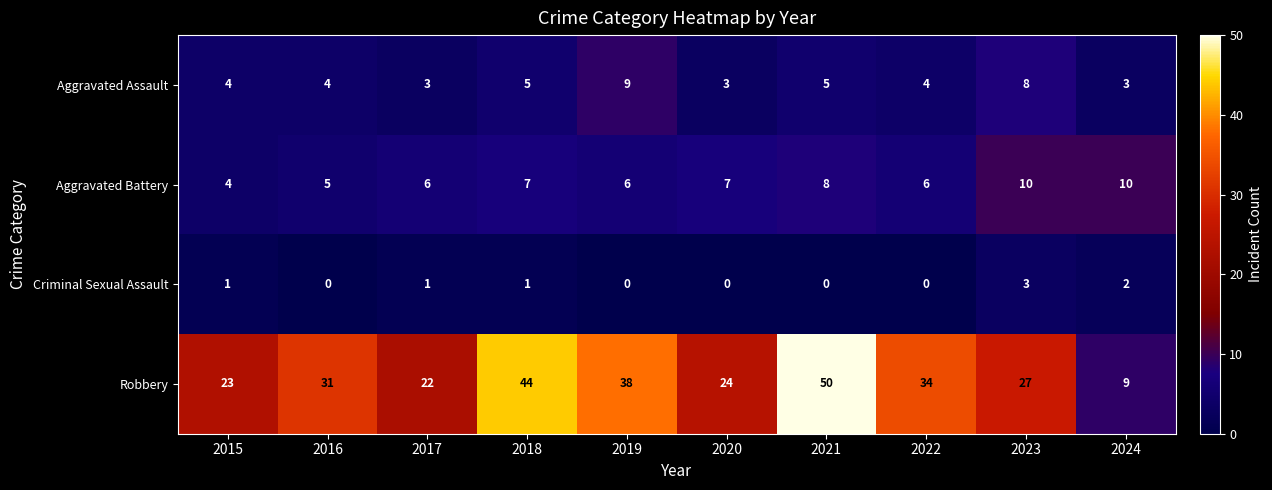

What is the approximate value of Robbery at 2023, to the nearest 5?

25